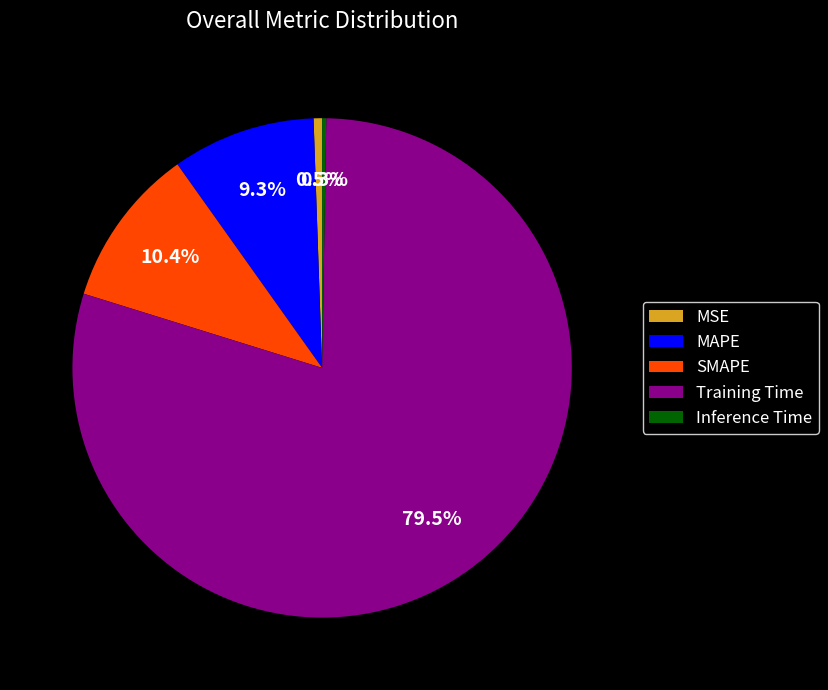

Which category accounts for the majority?

Training Time